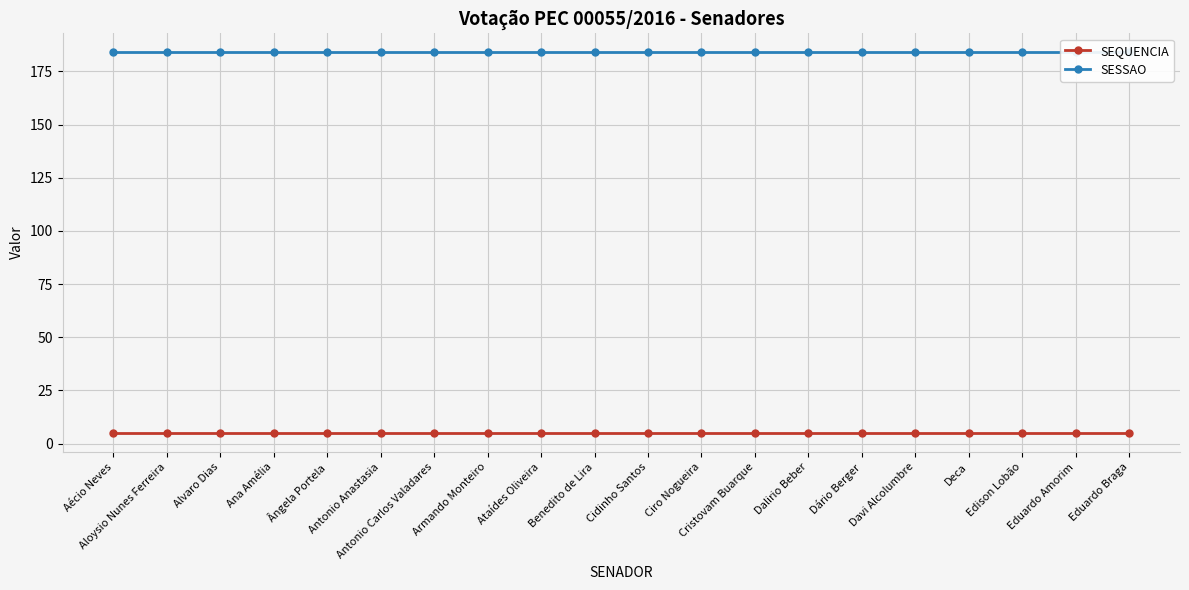

What is the highest value of the SEQUENCIA series?

5